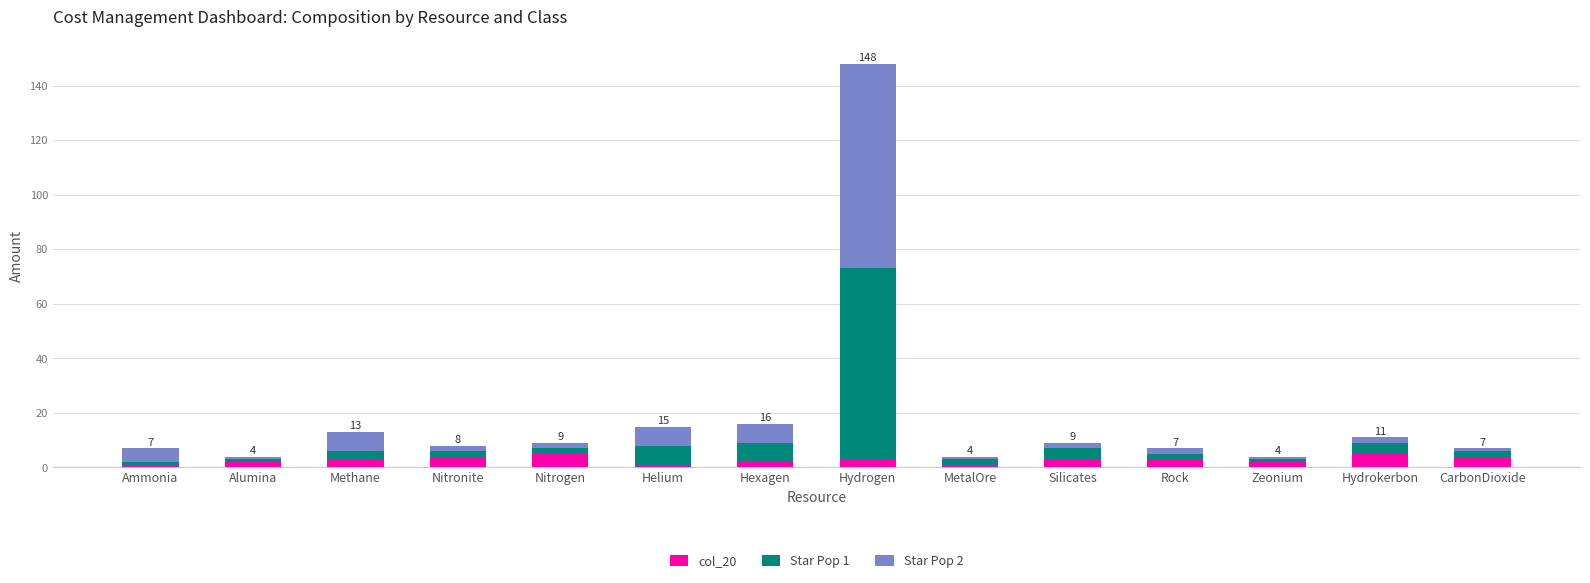

What is the difference between the second highest and second lowest values in the col_20 series?

4